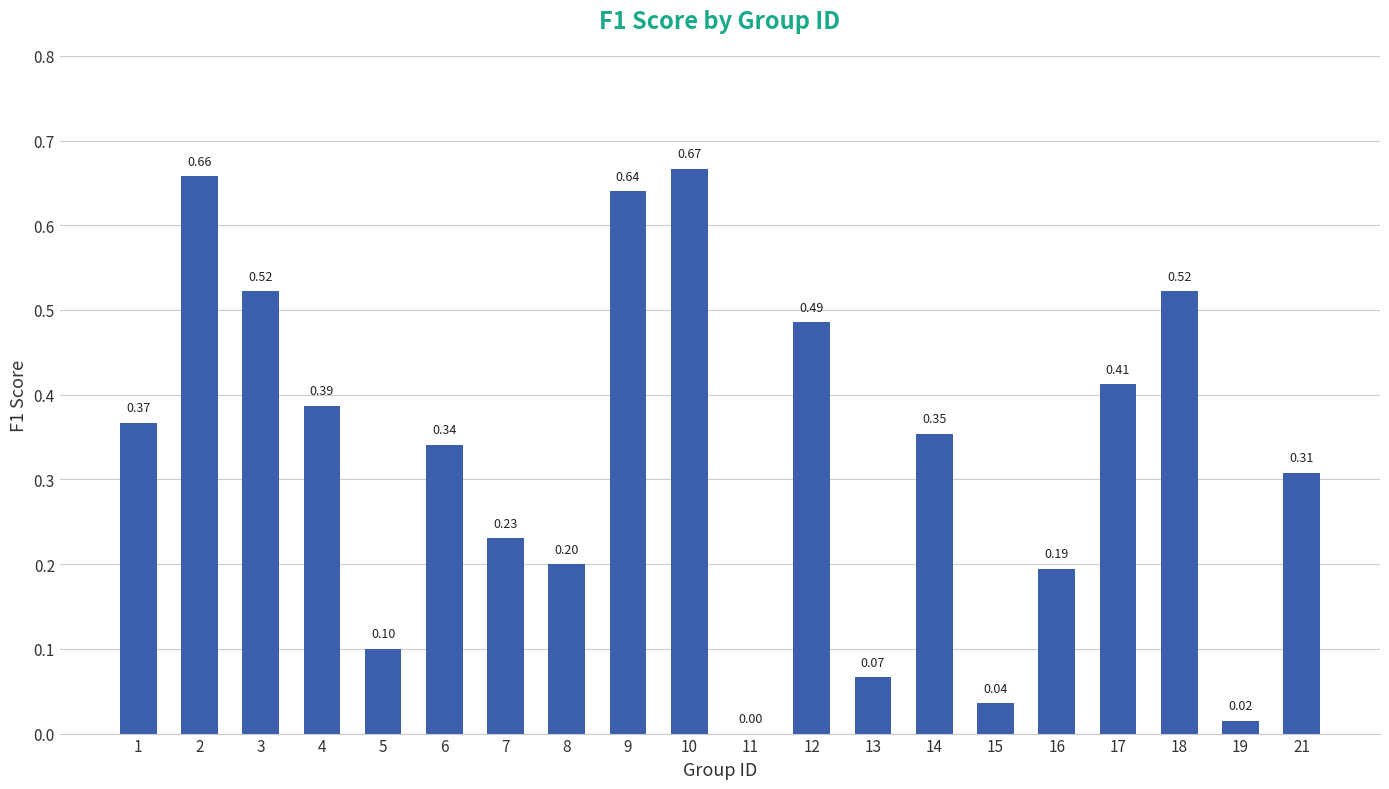

Which has a higher value, 5 or 15?

5